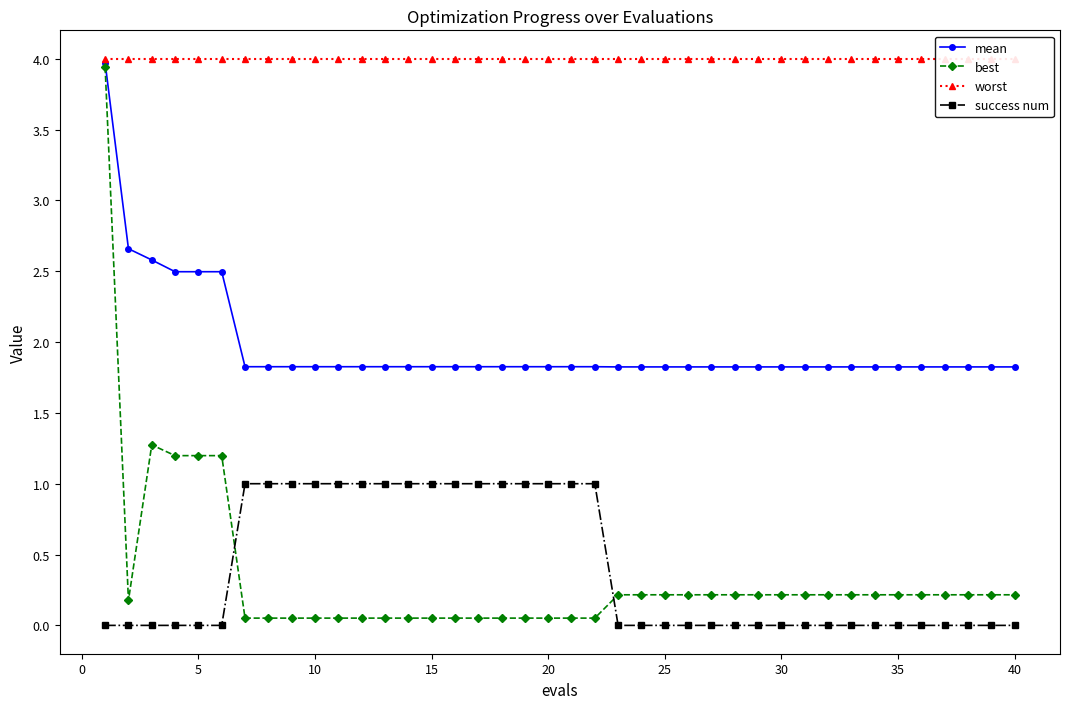

Is the value of best at 5 greater than the value of success num at 30?

Yes